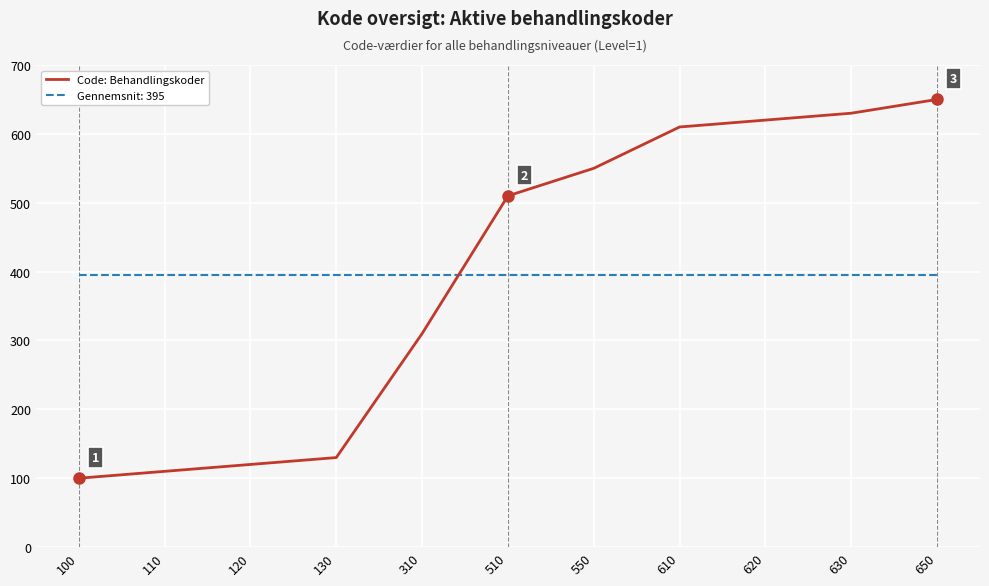

At 120, list the series in order from largest to smallest.

Gennemsnit: 395, Code: Behandlingskoder